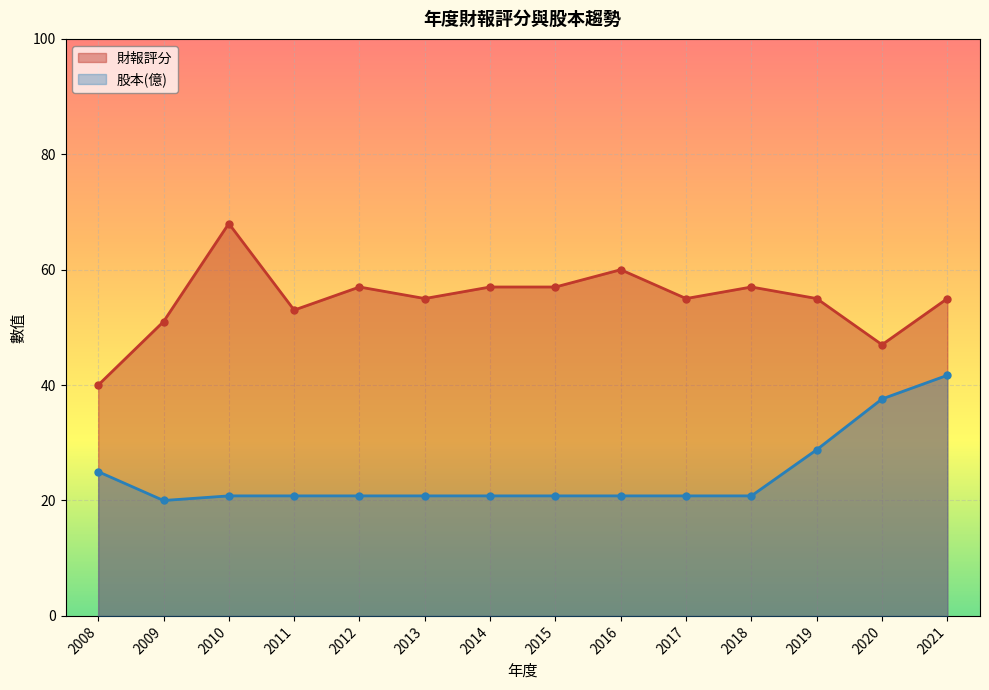

How many lines are shown in the chart?

2